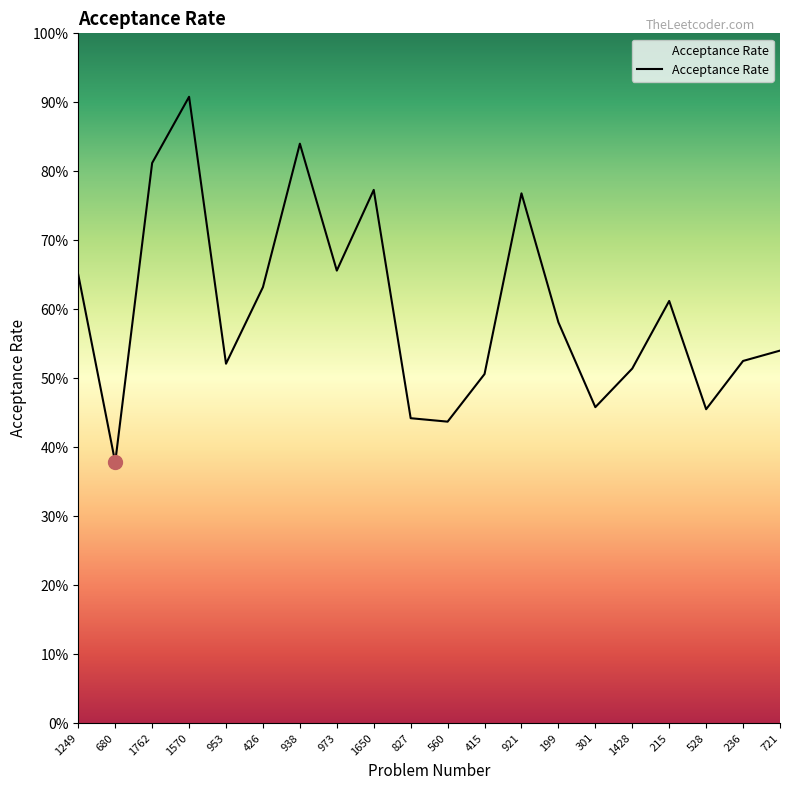

List the labels in order of value, smallest first.

680, 560, 827, 528, 301, 415, 1428, 953, 236, 721, 199, 215, 426, 1249, 973, 921, 1650, 1762, 938, 1570